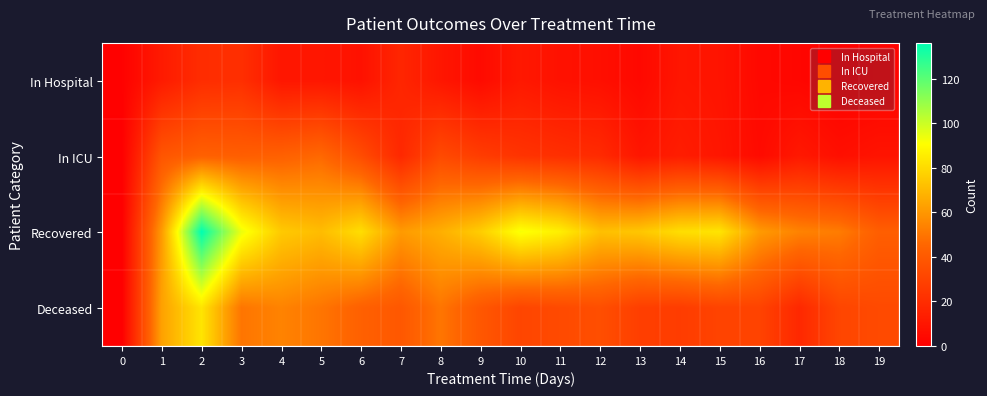

Between 2 and 17, which series saw the biggest shift?

Recovered